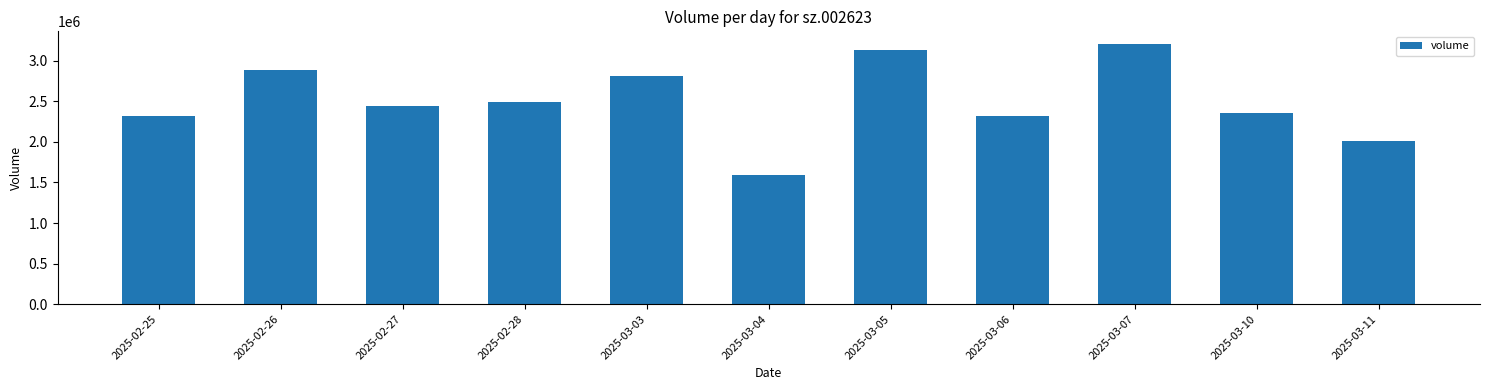

Read the value at 2025-02-25.

2318000